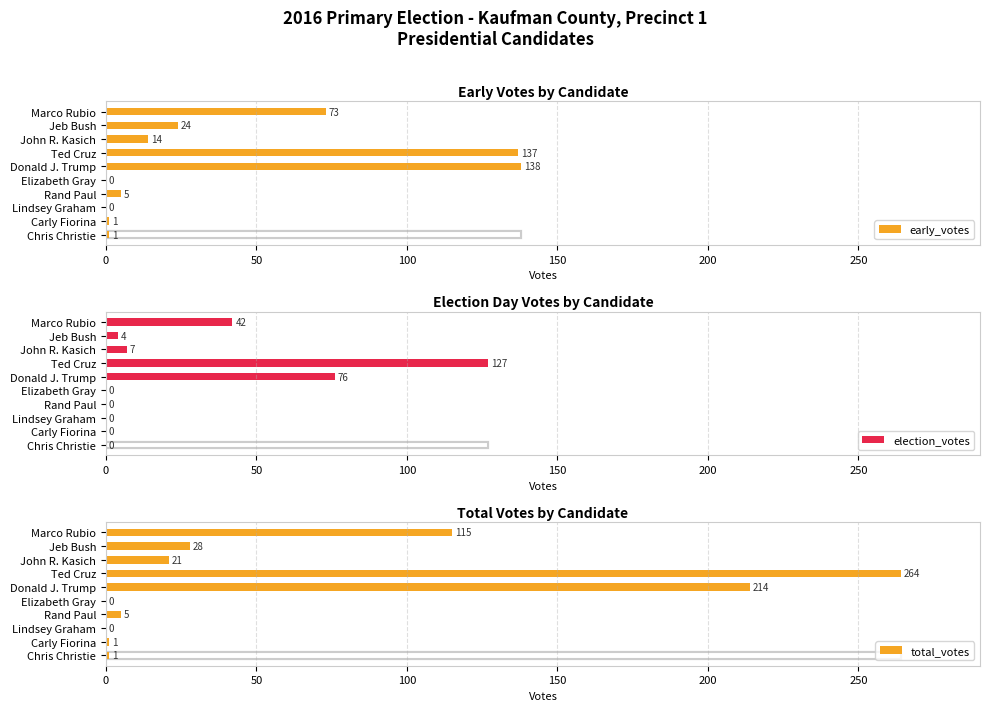

What is the sum of all election_votes values?

256